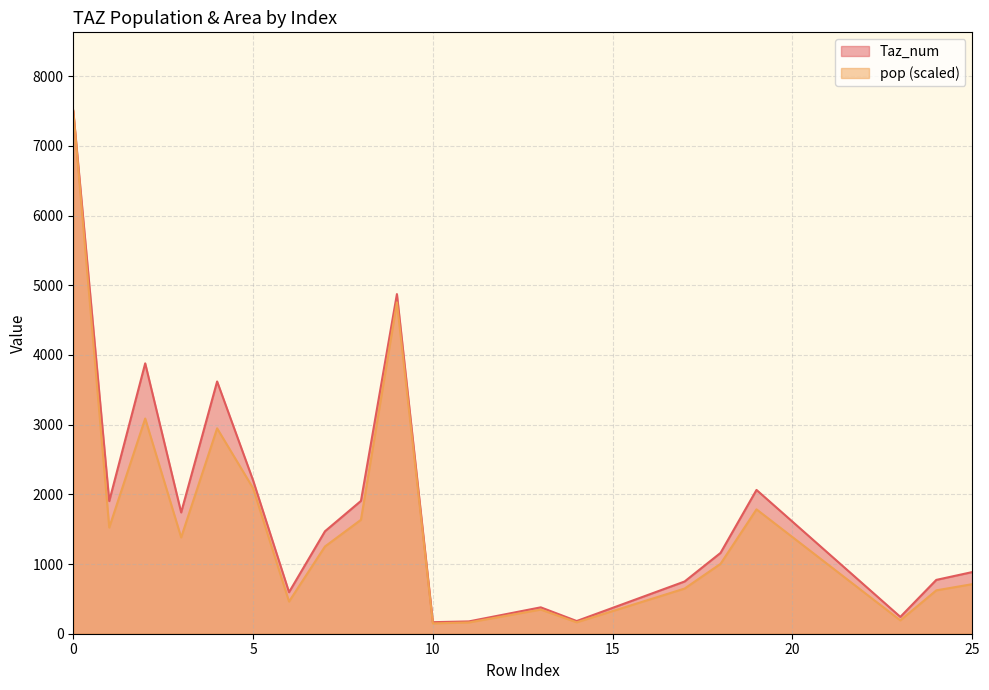

At how many categories does at least one series exceed 3450?

4